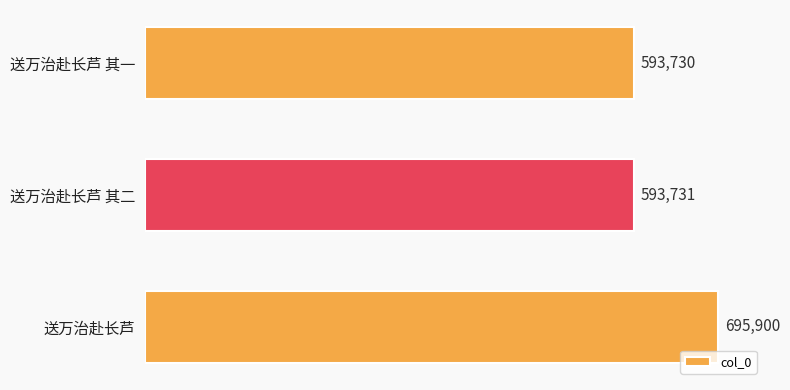

Which has a higher value, 送万治赴长芦 or 送万治赴长芦 其二?

送万治赴长芦